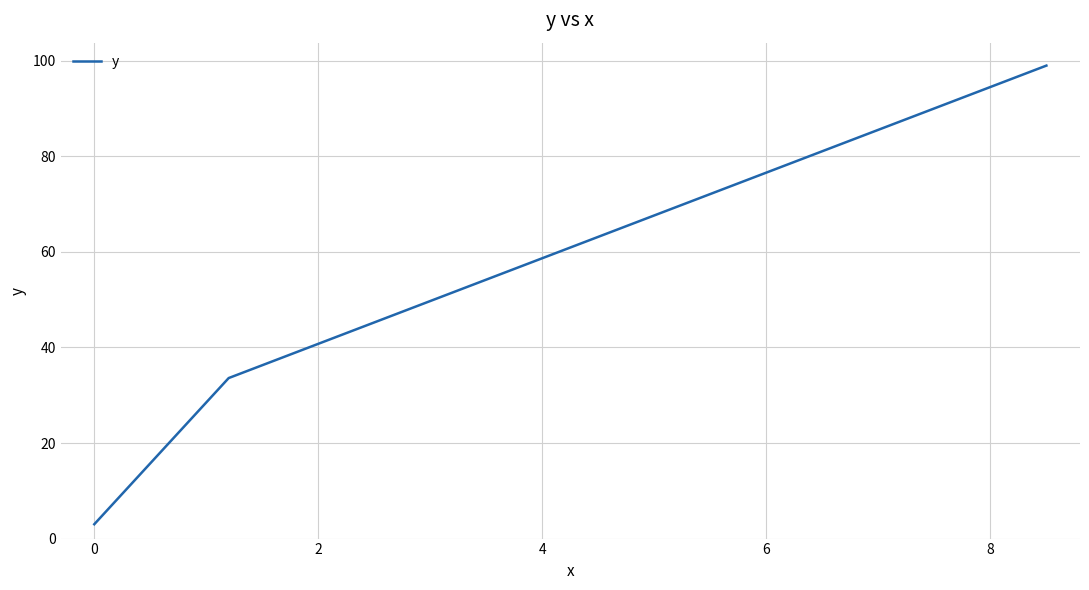

How many values are below 33?

1